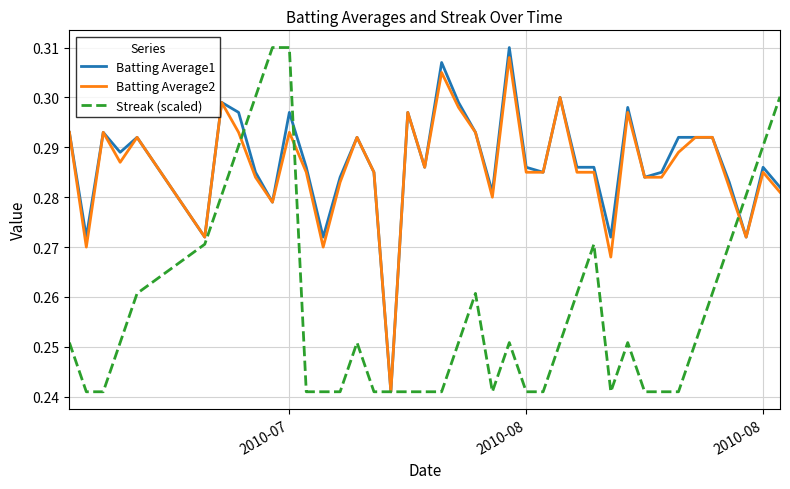

How many lines are shown in the chart?

3